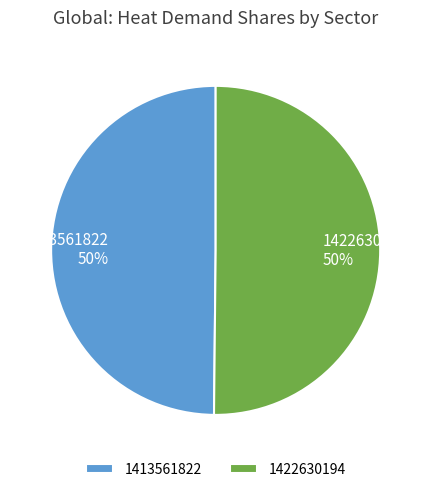

What is the ratio of the value at 1422630194 to the value at 1413561822?

1.0